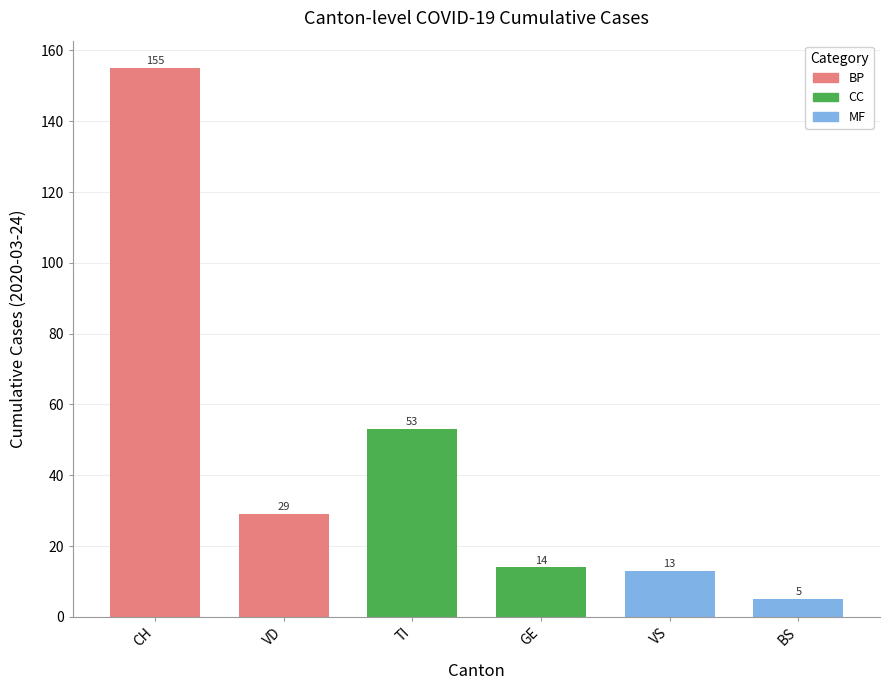

What is the average value?

45